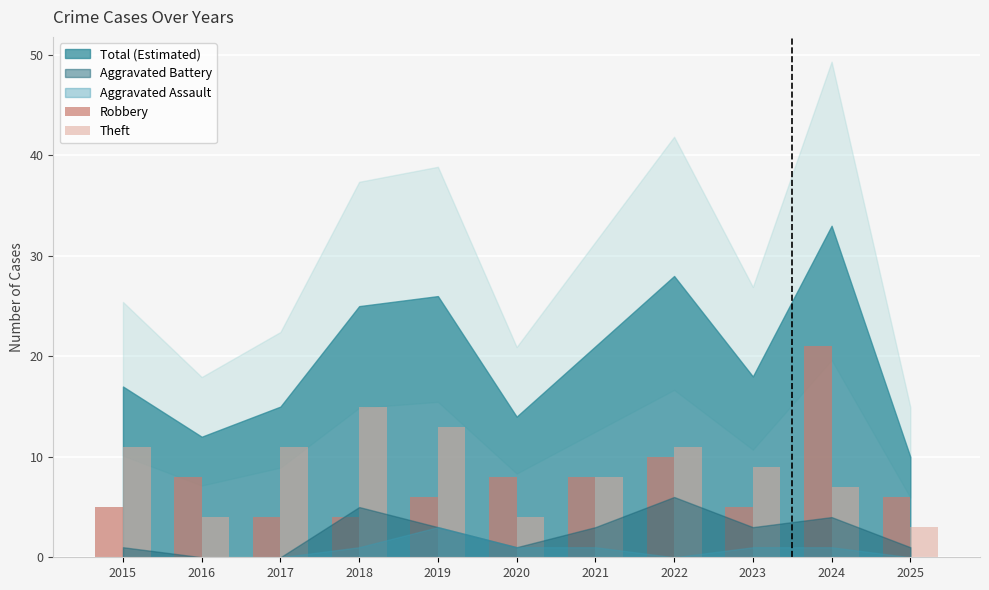

How many distinct data groups are displayed?

2